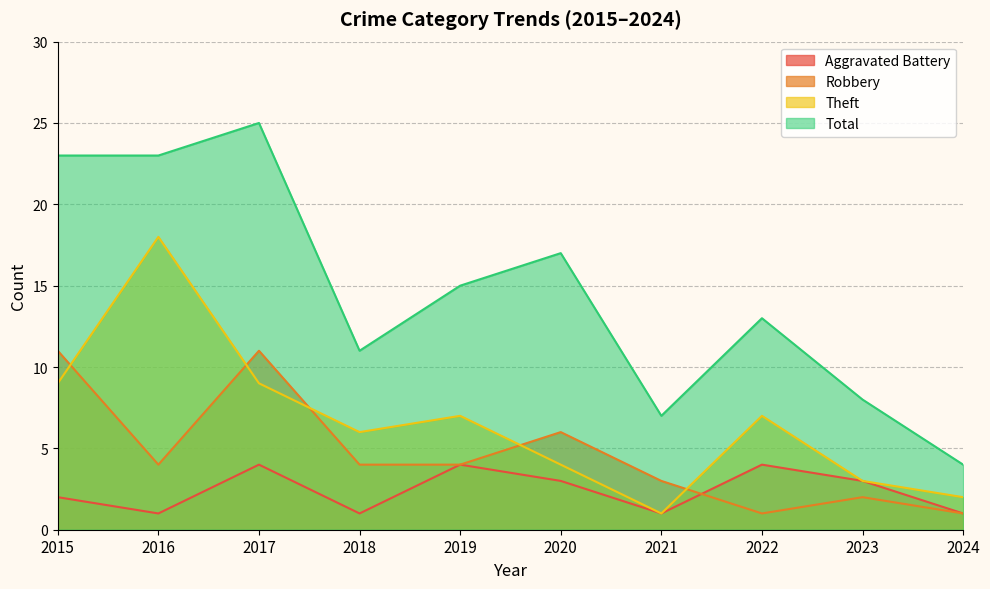

Count the number of data series in this chart.

4